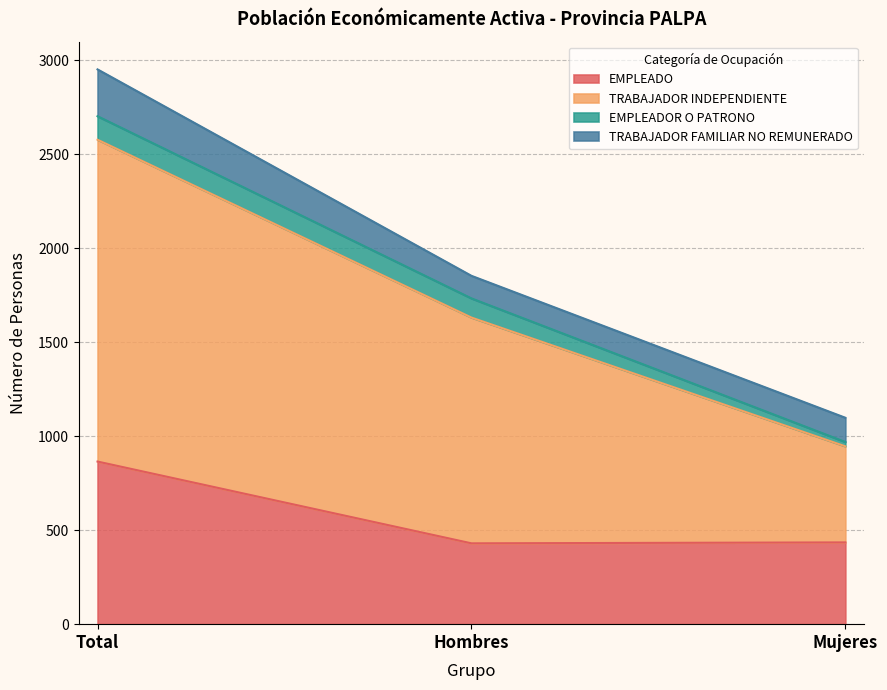

What is the minimum value for EMPLEADO?

430